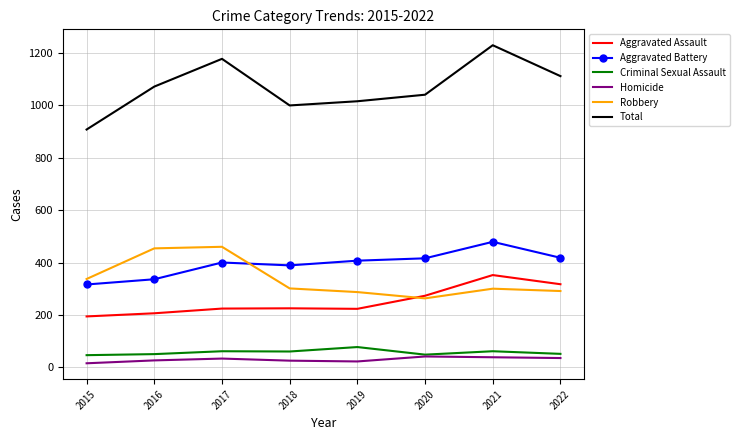

True or false: Total and Aggravated Battery intersect in this chart.

False